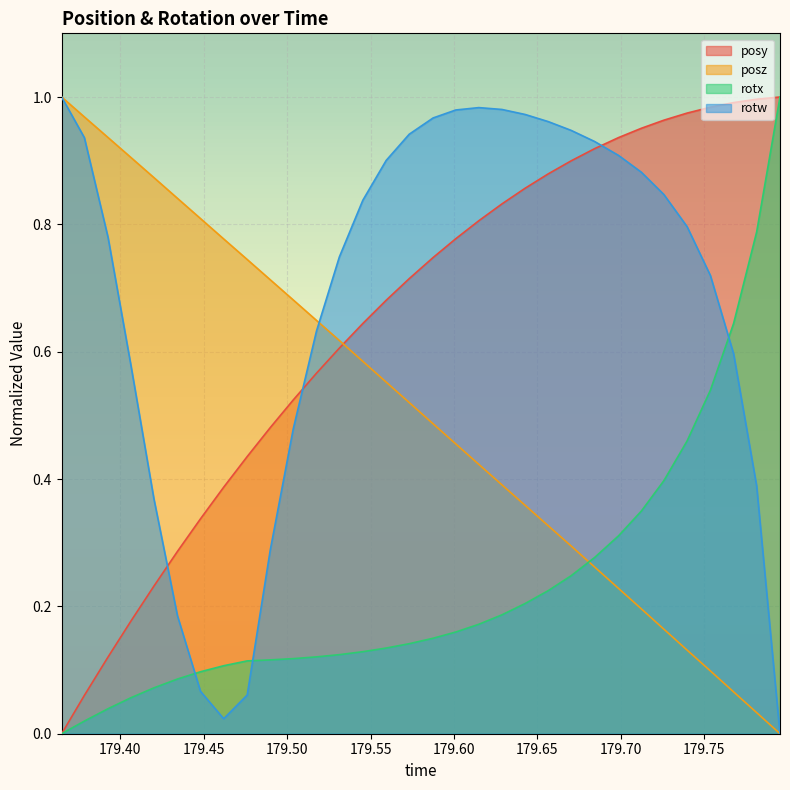

What is the value of the rotx point at the 26th from the left?

0.3